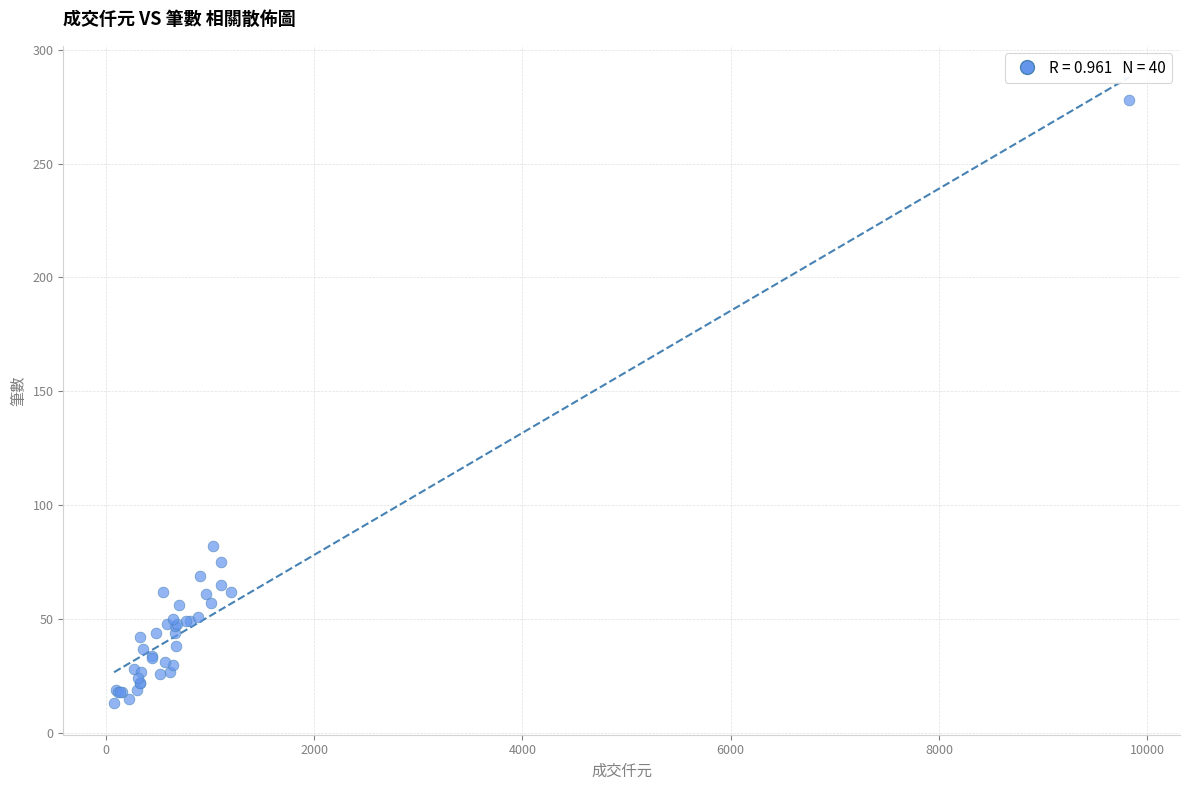

What Y value in the scatter plot is closest to 145?

82